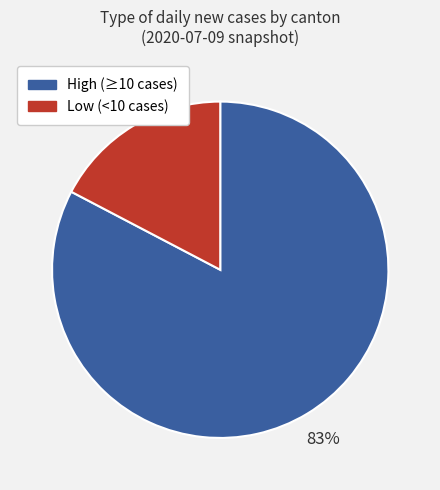

To the nearest percent, what is the average slice percentage?

50%